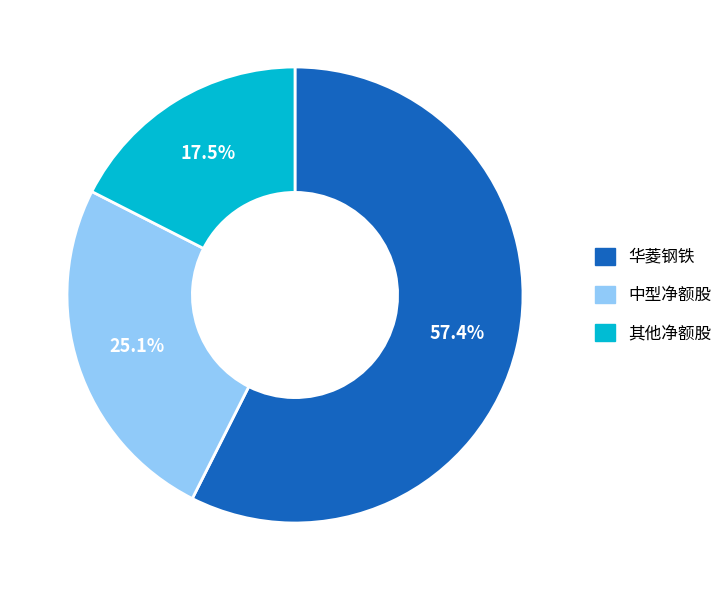

Between 中型净额股 and 其他净额股, which is larger?

中型净额股